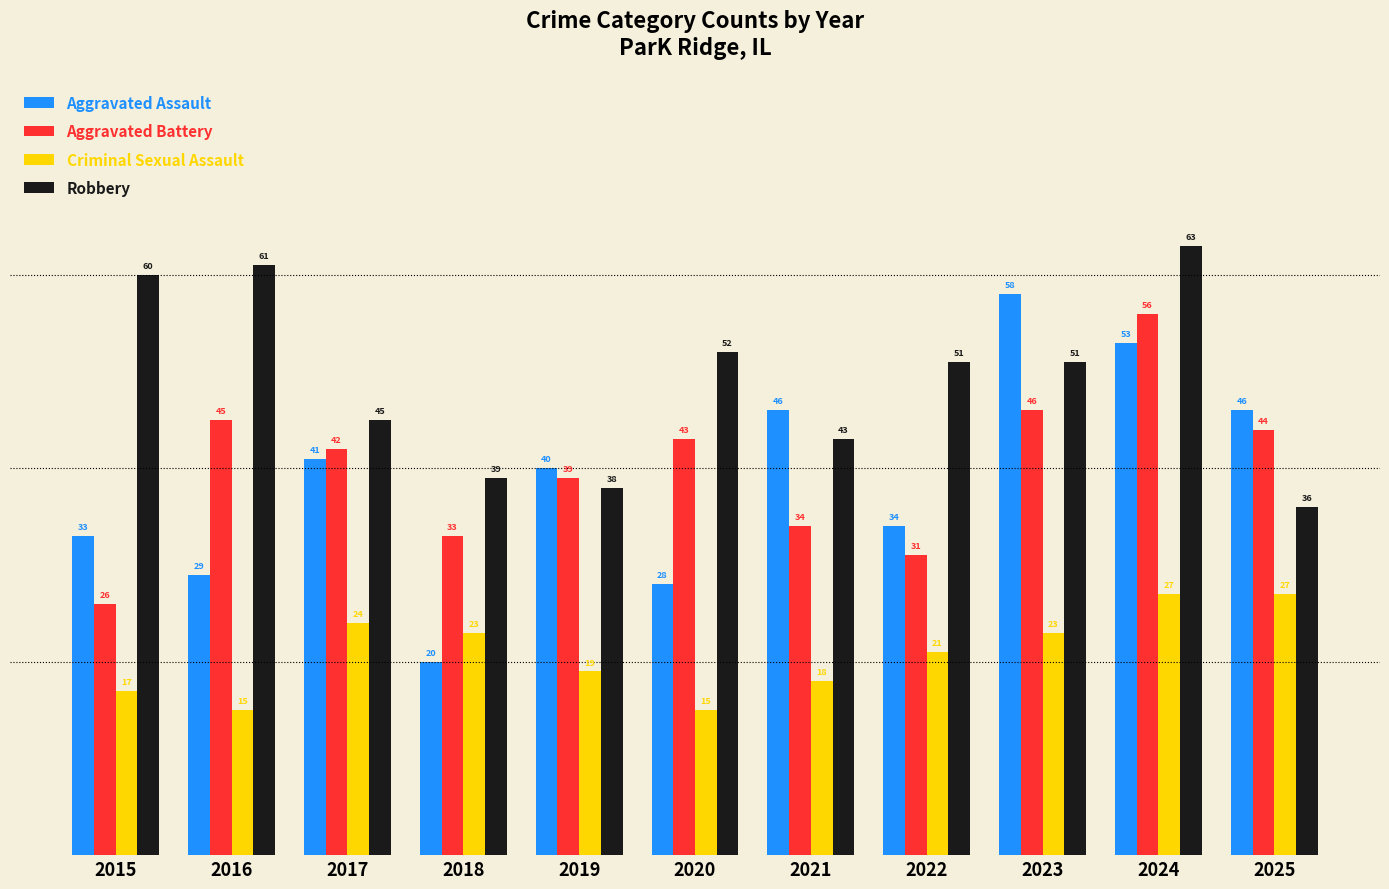

Reading left to right, extract all data points from this chart.

Aggravated Assault: 33	29	41	20	40	28	46	34	58	53	46
Aggravated Battery: 26	45	42	33	39	43	34	31	46	56	44
Criminal Sexual Assault: 17	15	24	23	19	15	18	21	23	27	27
Robbery: 60	61	45	39	38	52	43	51	51	63	36